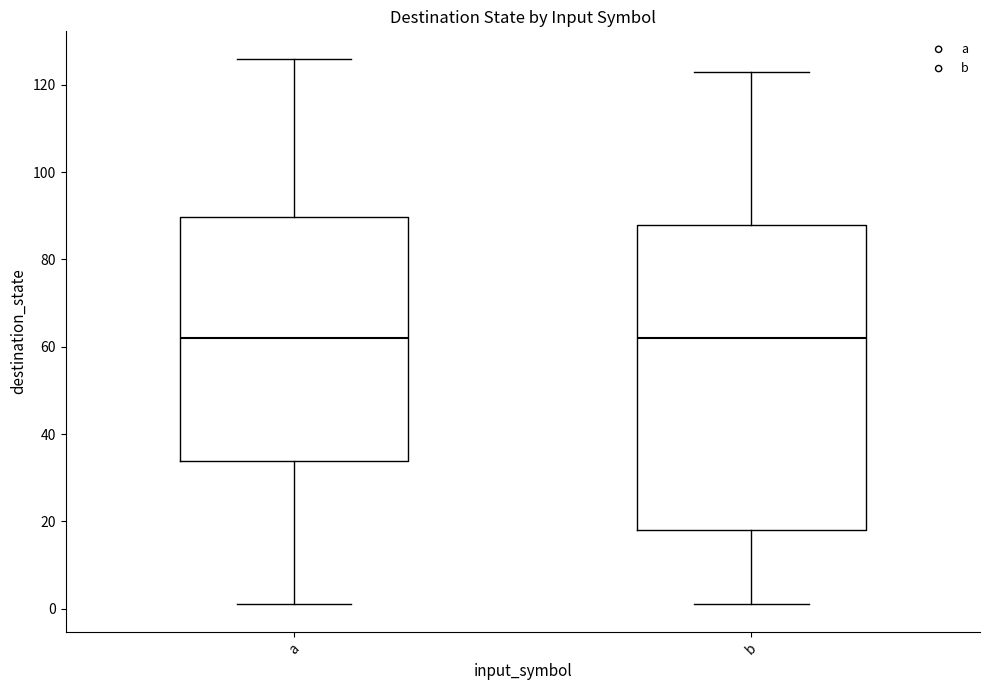

Reading left to right, read every box against the y-axis: the position of its median line, the range the box covers, and the ends of its whiskers. The values are not printed on the chart, so give them approximately, as read against the axis.

a: median 62, box 34 to 90, whiskers 2 to 126
b: median 62, box 18 to 88, whiskers 2 to 124